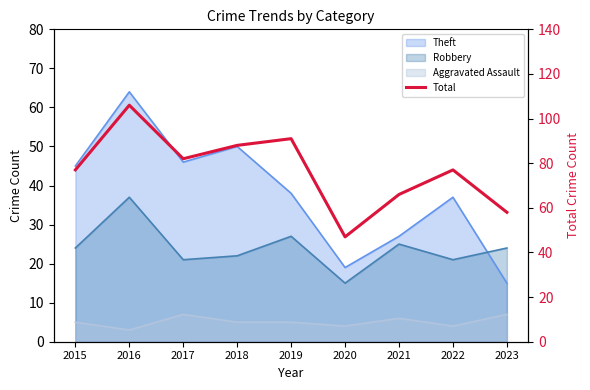

Reading right to left, list all the values displayed in this chart.

58	77	66	47	91	88	82	106	77